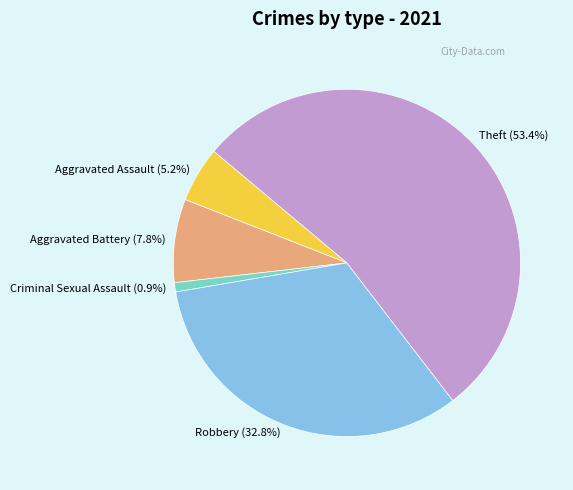

To the nearest percent, what is the combined percentage of Criminal Sexual Assault and Theft?

54%